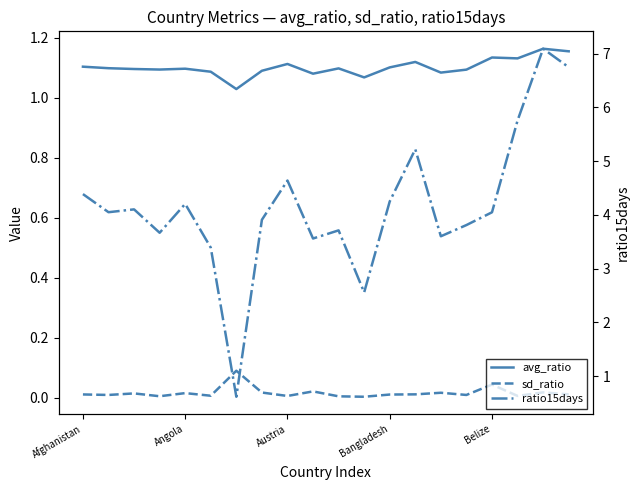

How many interior local valleys does the ratio15days series have?

6